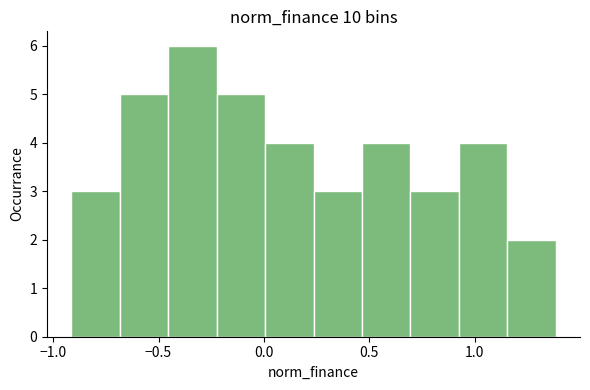

What is the height of the bar covering -0.90 to -0.70 on the x-axis? Neither the bar edges nor the heights are printed on the chart, so give them approximately, as read against the axes.

3